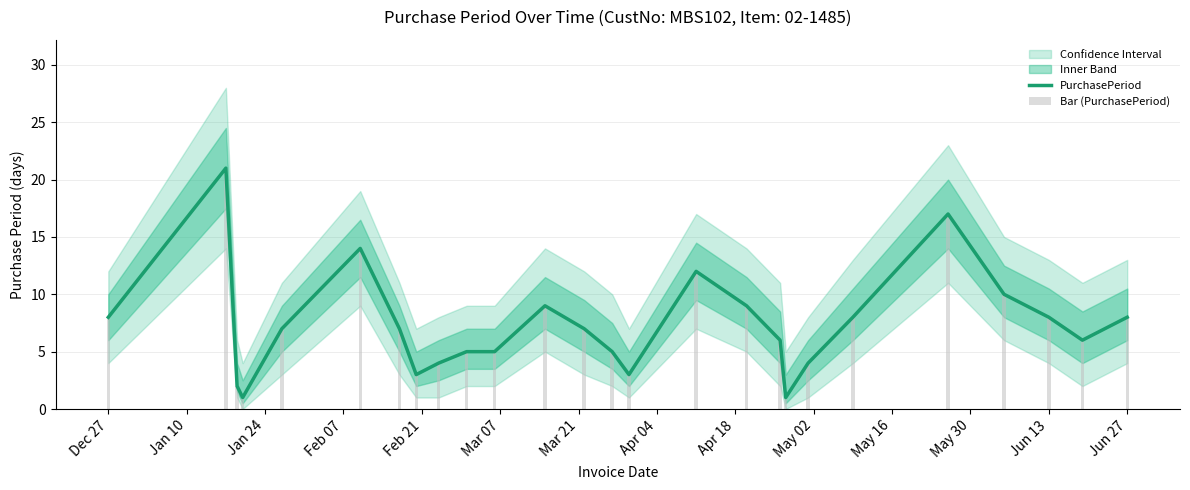

How many data points in PurchasePeriod are above 7?

11